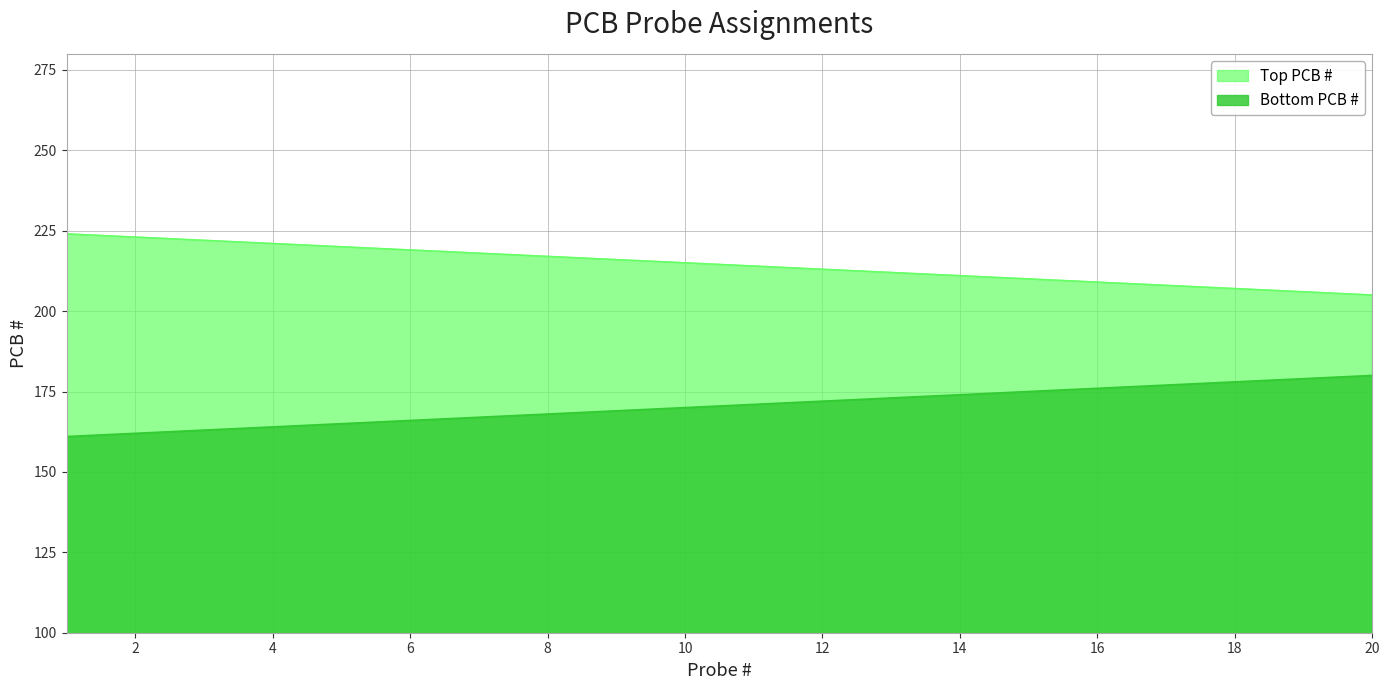

At which label is Bottom PCB # closest to 170?

10